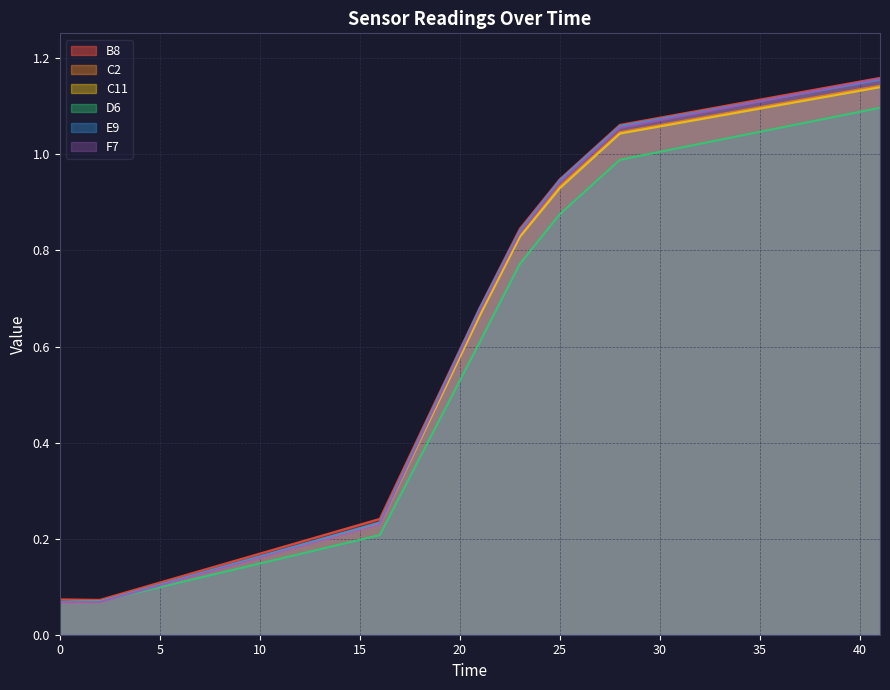

At which category is the sum across all series the highest?

41.0